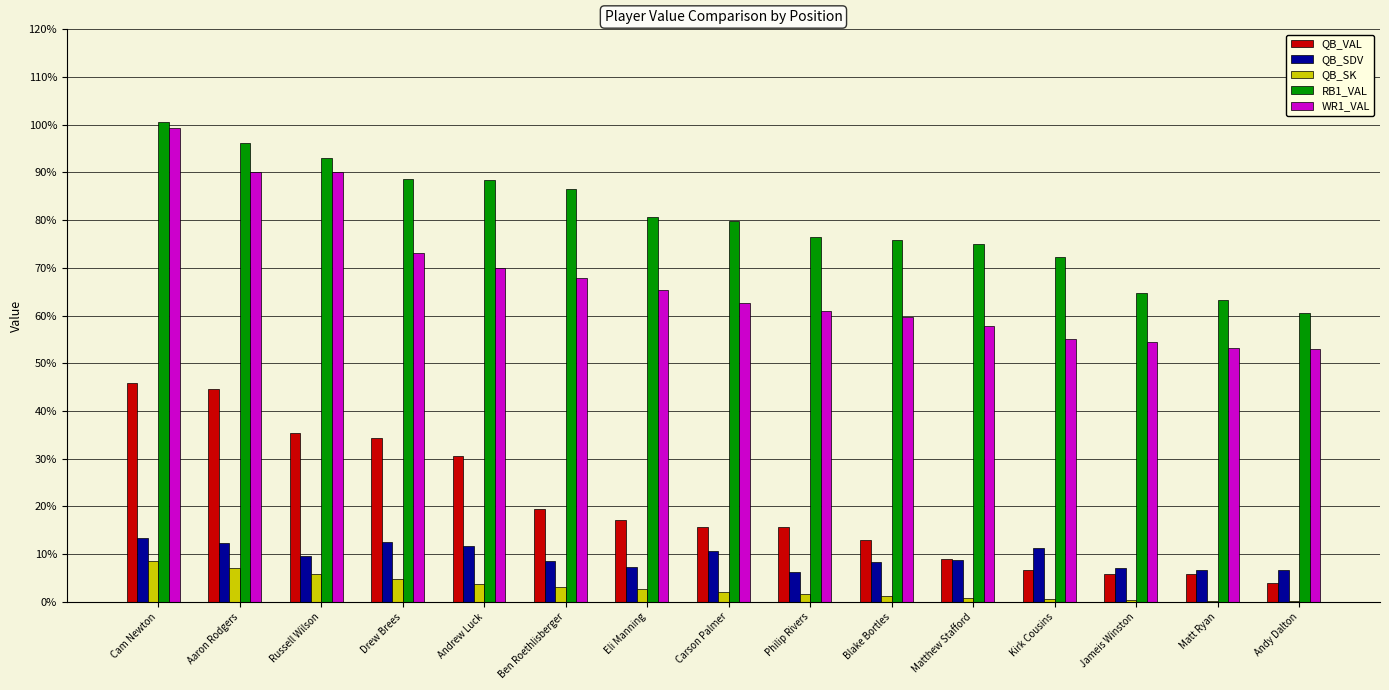

What are all the series names shown in the legend?

QB_VAL, QB_SDV, QB_SK, RB1_VAL, WR1_VAL